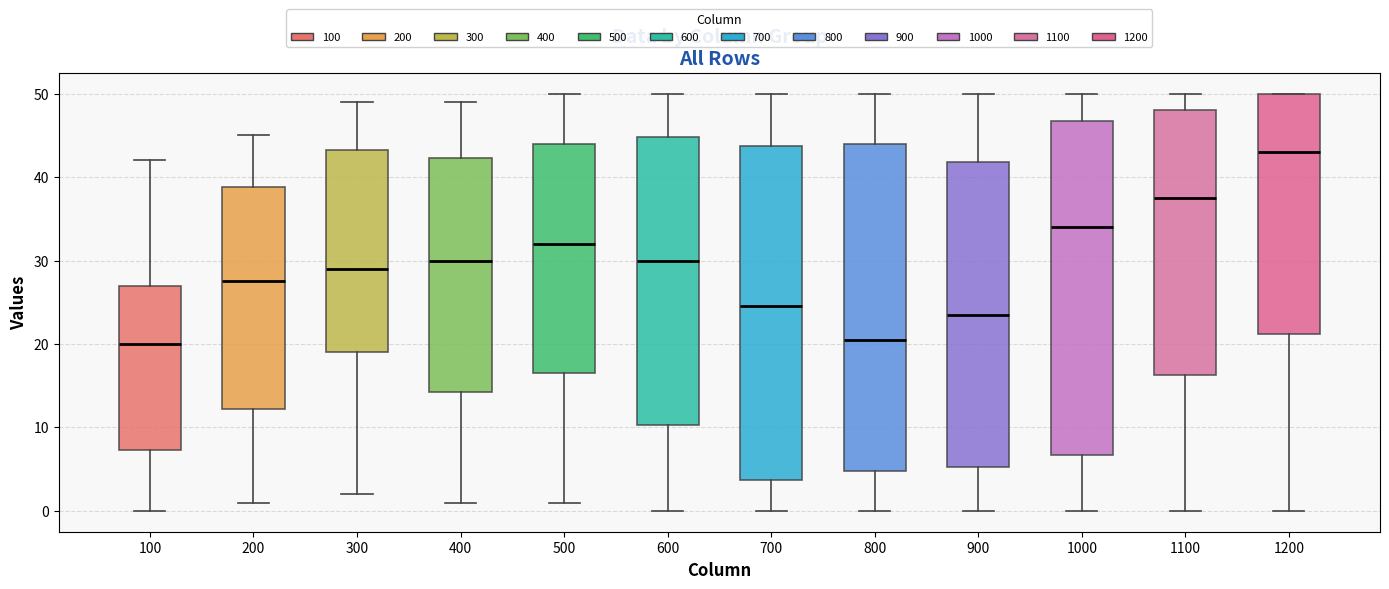

Which box has the highest median line?

1200